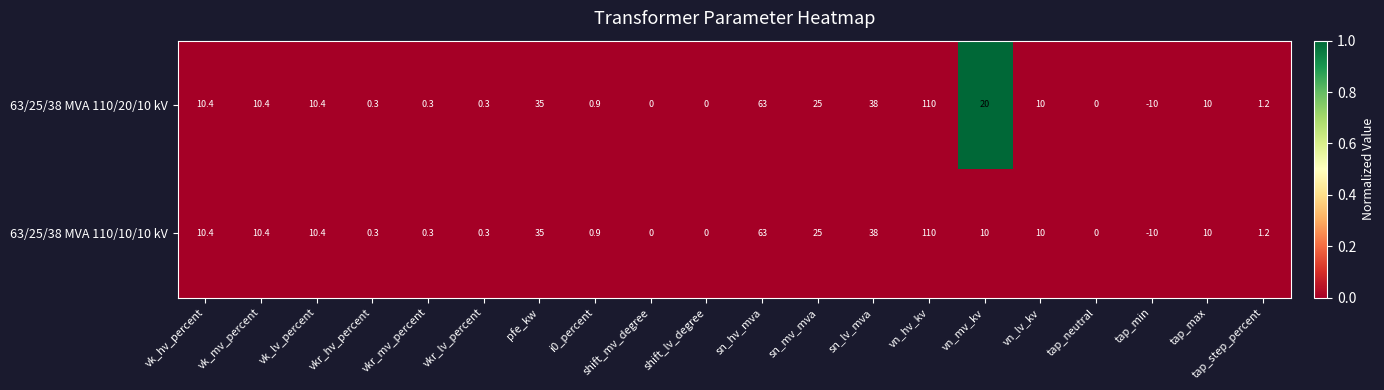

How many distinct data groups are displayed?

2